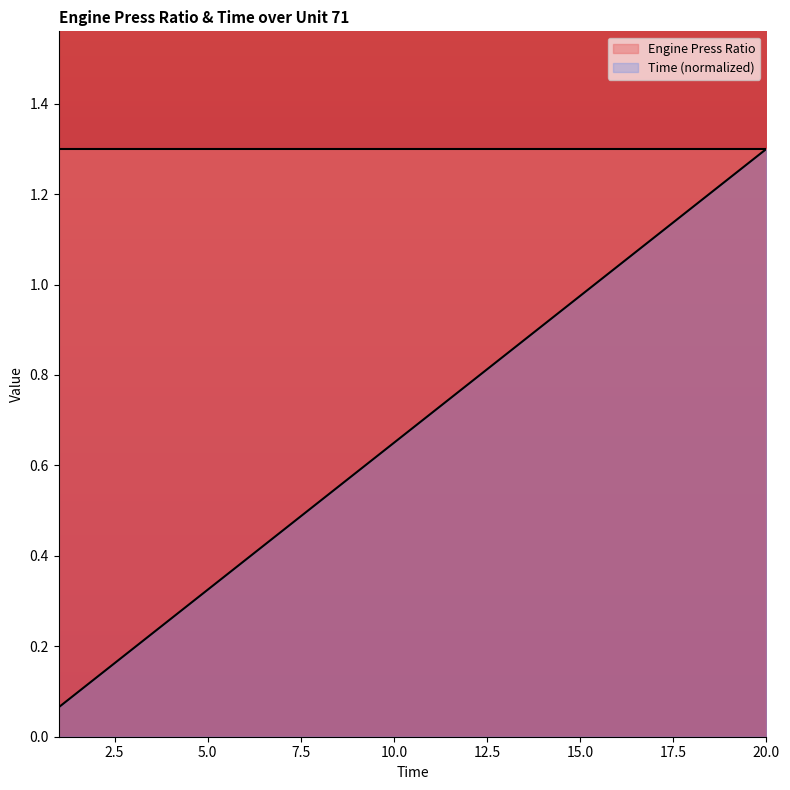

Reading left to right, what are all the values shown in this chart?

0.1	0.1	0.2	0.3	0.3	0.4	0.5	0.5	0.6	0.7	0.7	0.8	0.8	0.9	1.0	1.0	1.1	1.2	1.2	1.3